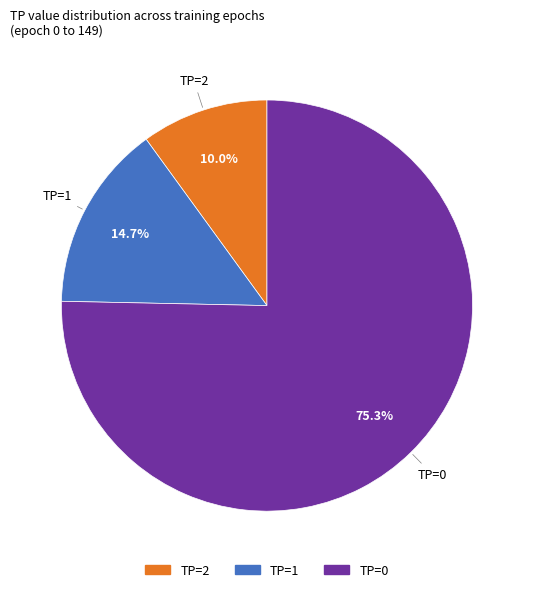

How many slices are in this pie chart?

3